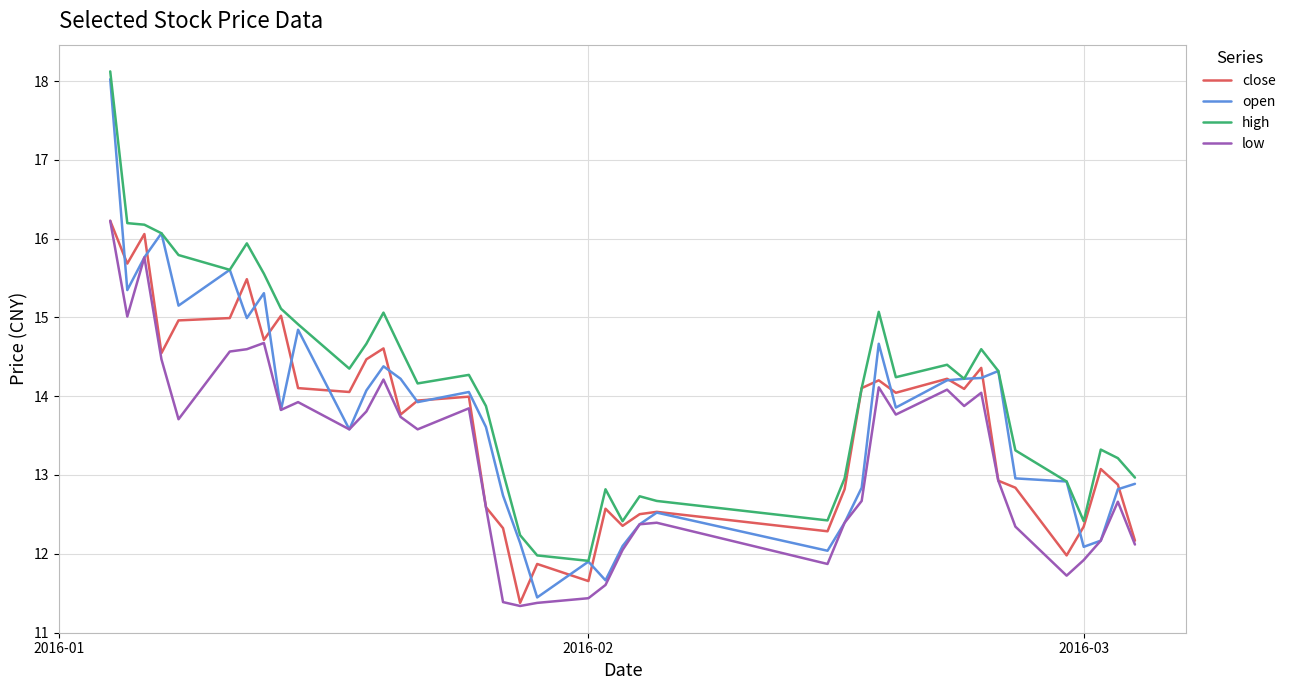

What is the average value of the low series?

13.2